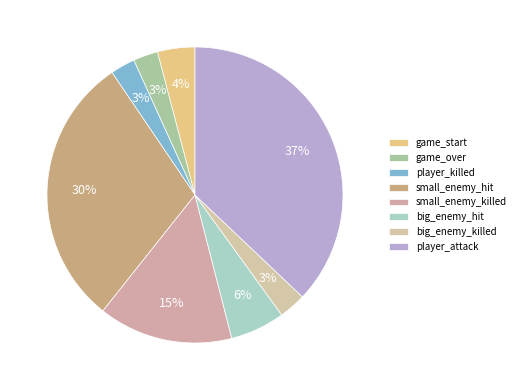

Count the number of slices in the pie.

8